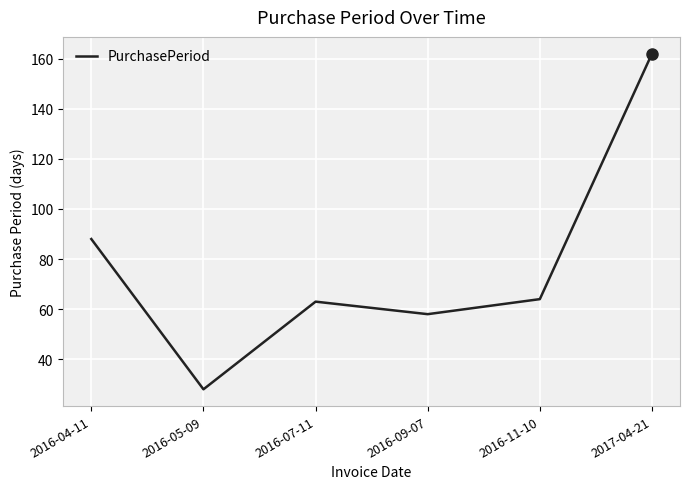

Where is the data nearest to the value 95?

2016-04-11